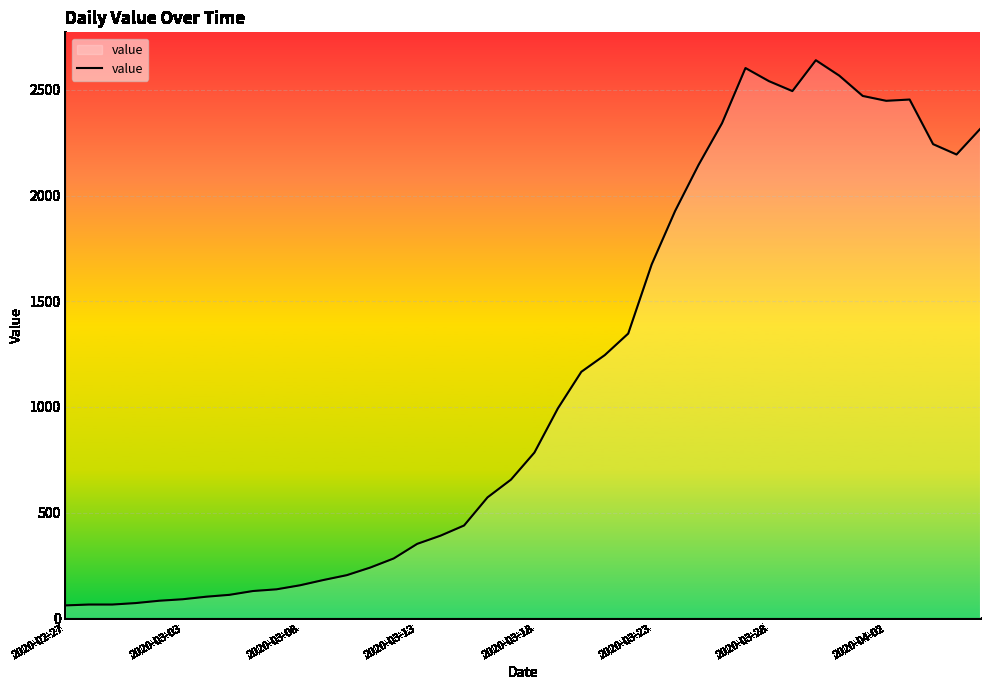

What is the minimum value shown in the chart?

61